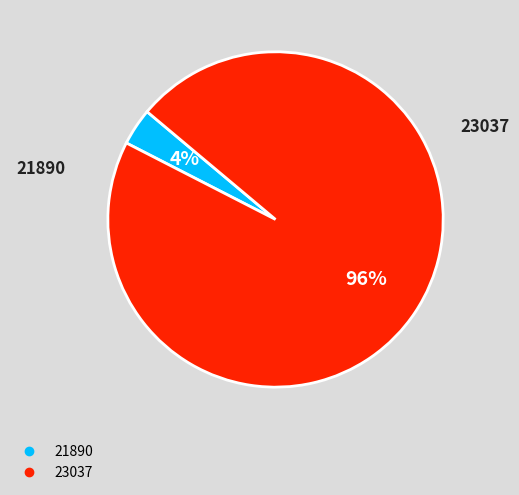

To the nearest percent, what percentage of the pie is 21890?

4%